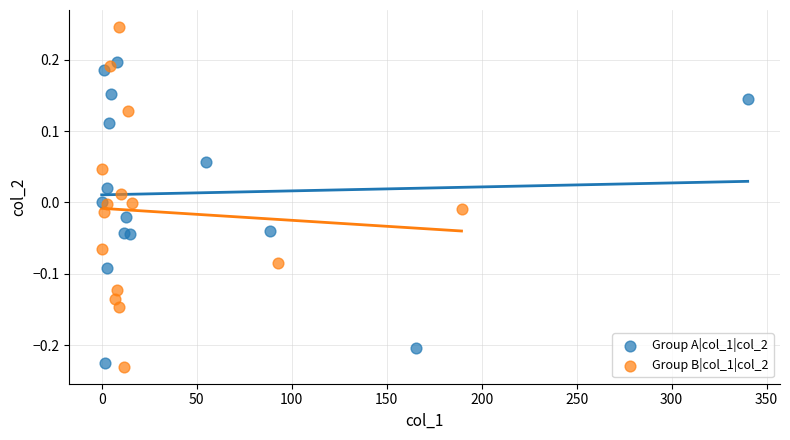

Which series contains the highest Y value?

Group B|col_1|col_2